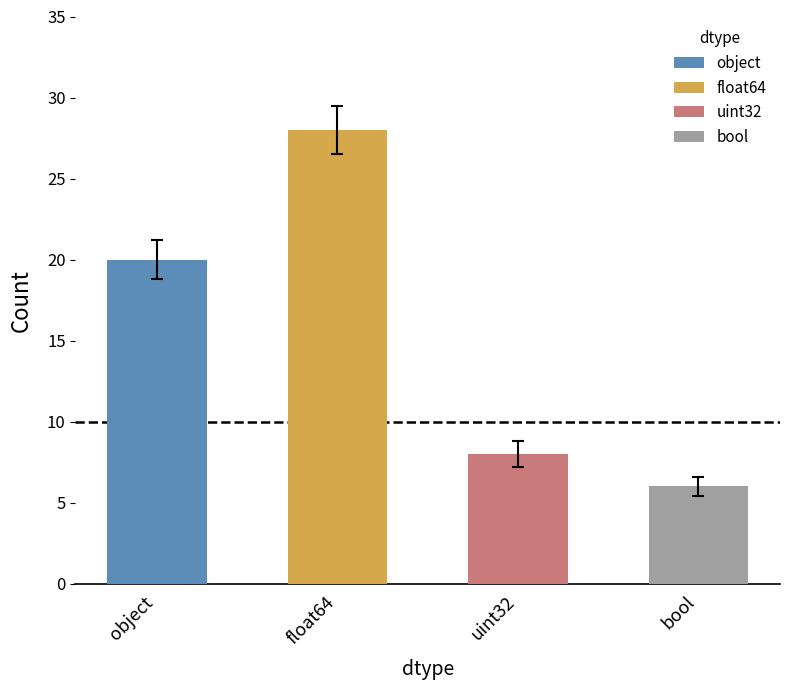

What is the label of the 1st bar from the left?

object